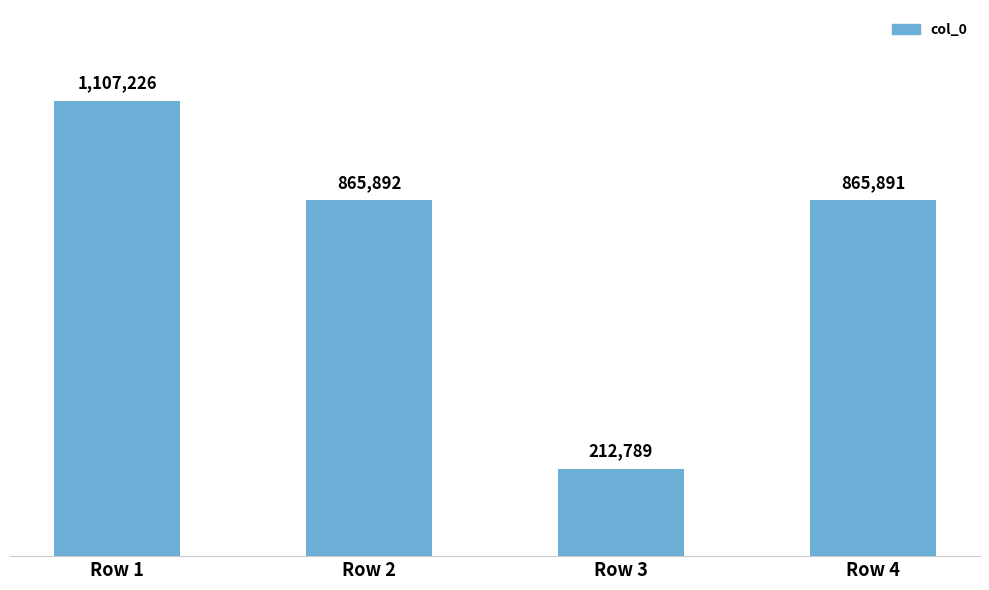

Which category has the highest value across all series?

Row 1